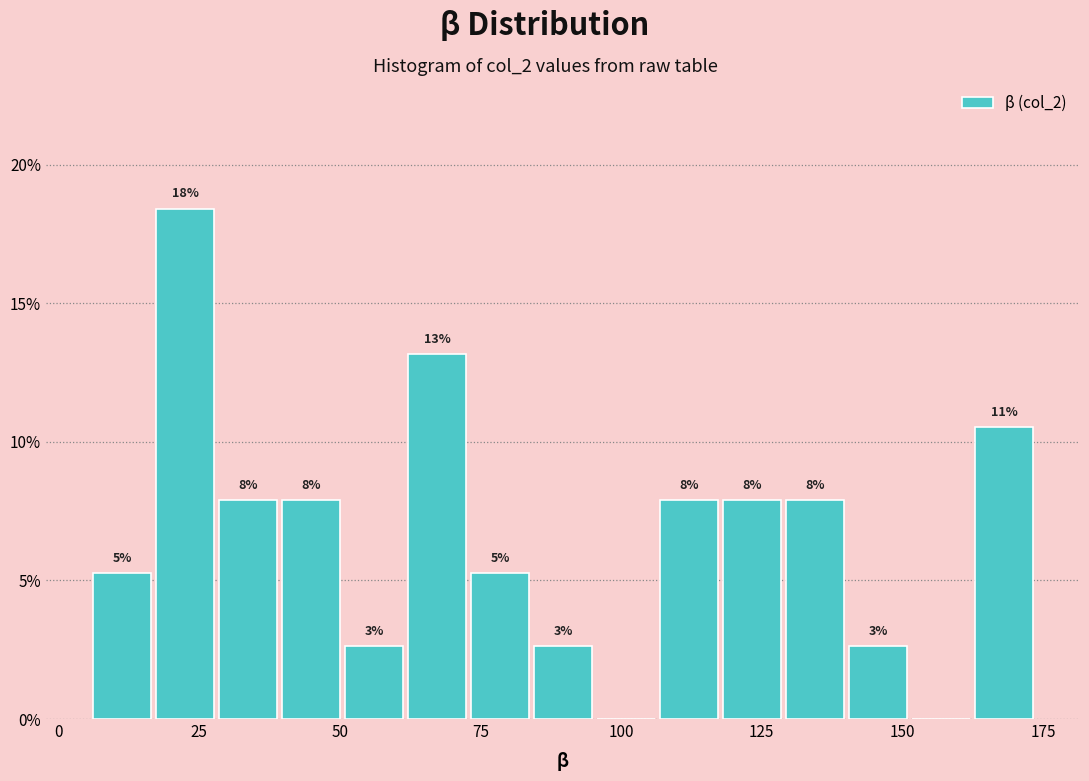

Around what value on the x-axis is the tallest bar? Give the approximate position of its centre, as read against the axis.

25